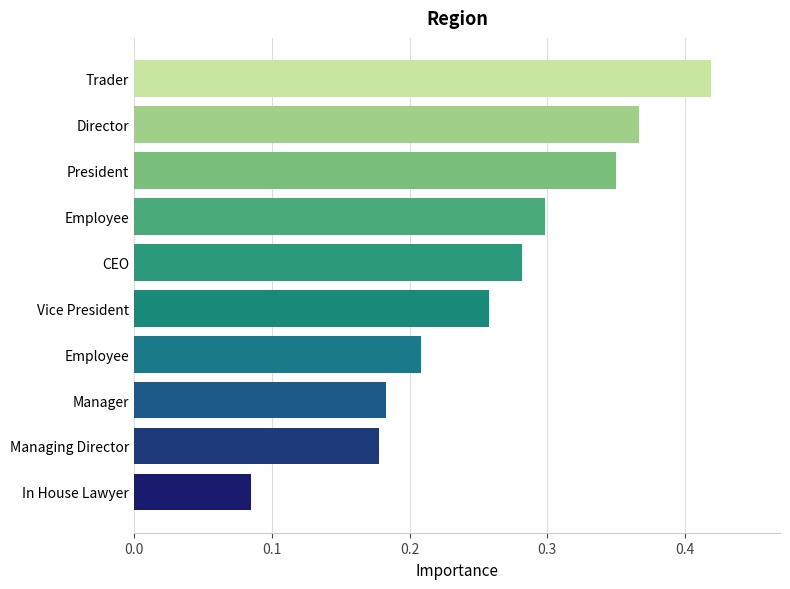

Count the number of categories in the chart.

10